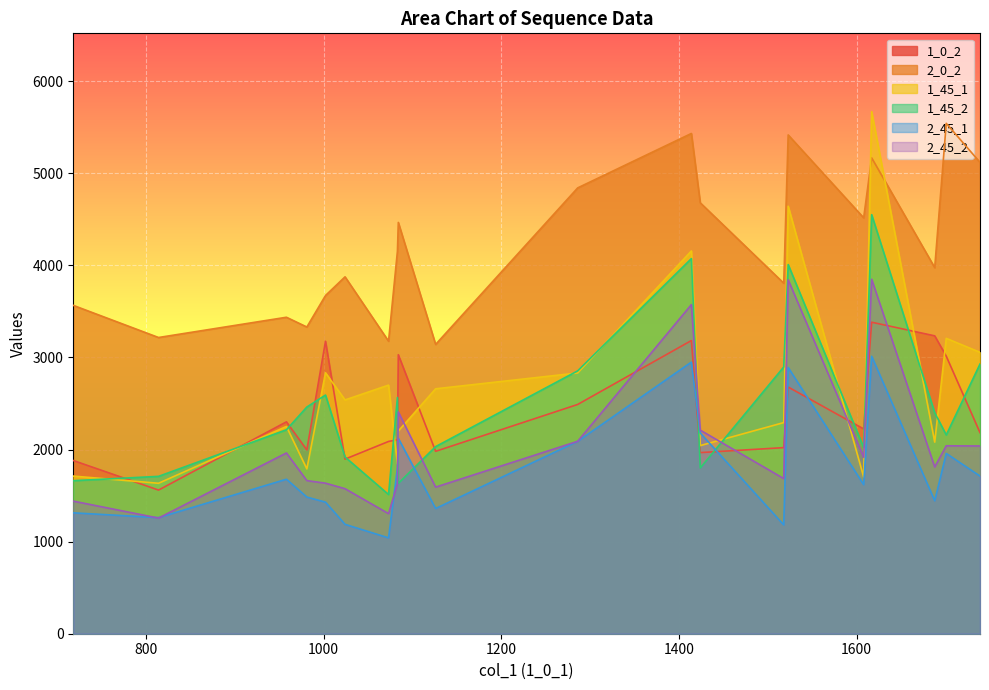

What is the lowest value of the 2_45_1 series?

1041